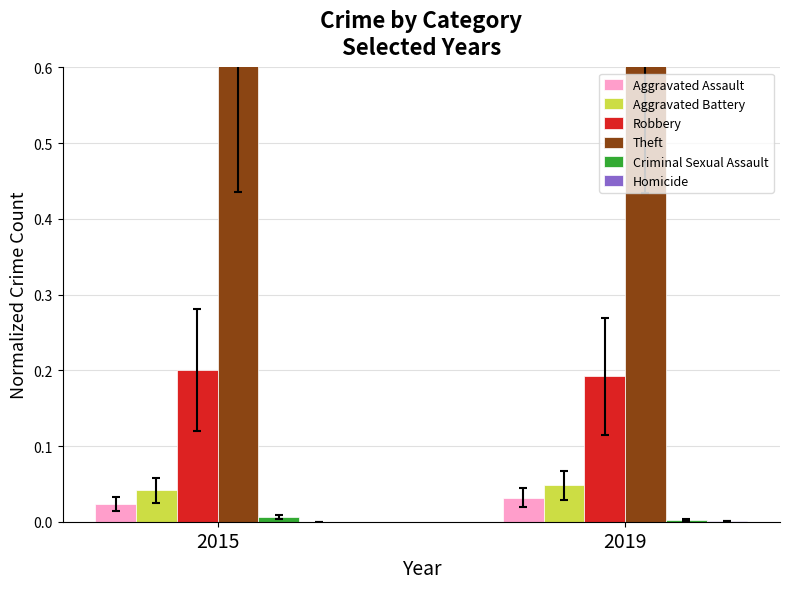

How many groups of bars are there?

2